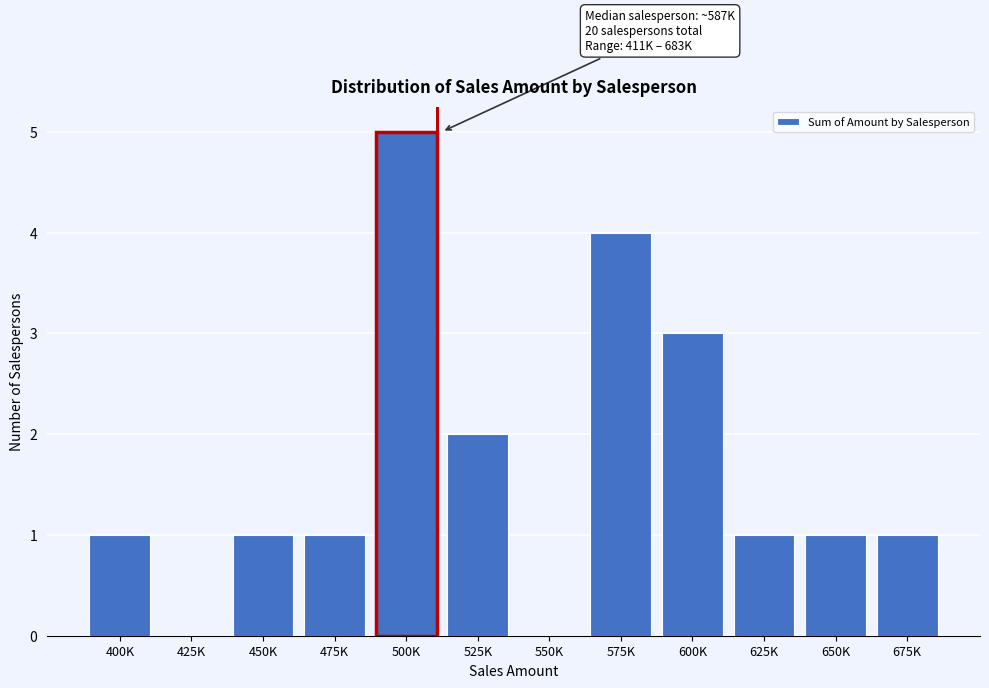

Reading right to left, extract all data points from this chart.

675K=1	650K=1	625K=1	600K=3	575K=4	550K=0	525K=2	500K=5	475K=1	450K=1	425K=0	400K=1